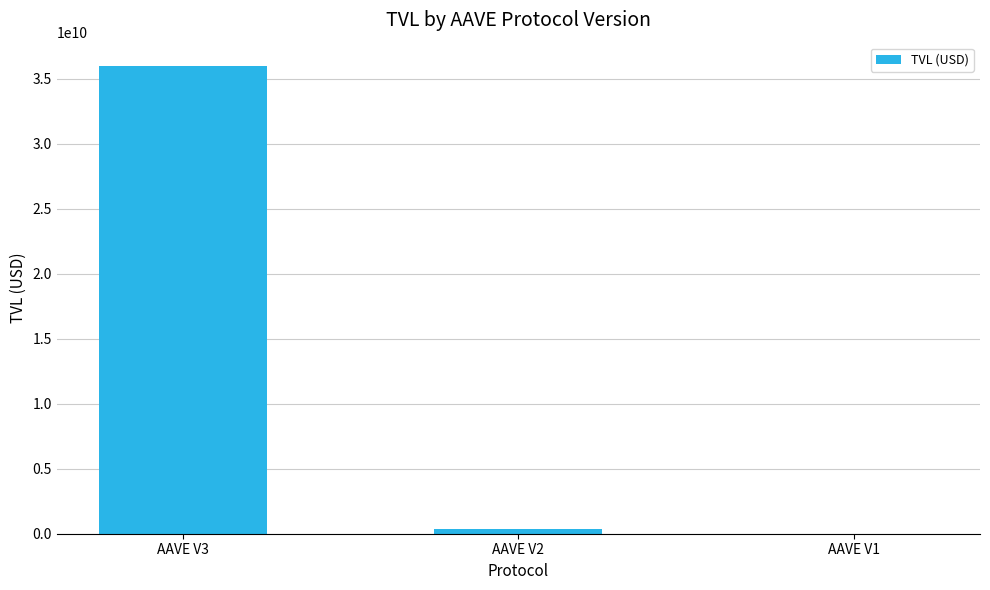

What is the sum of all values?

36331099254.1